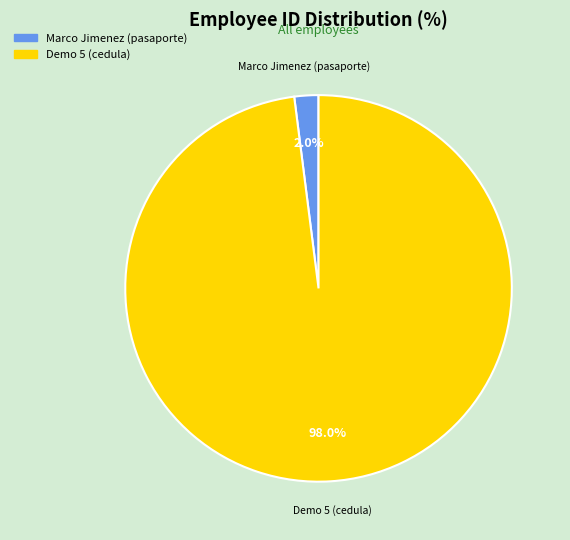

Count the number of slices in the pie.

2